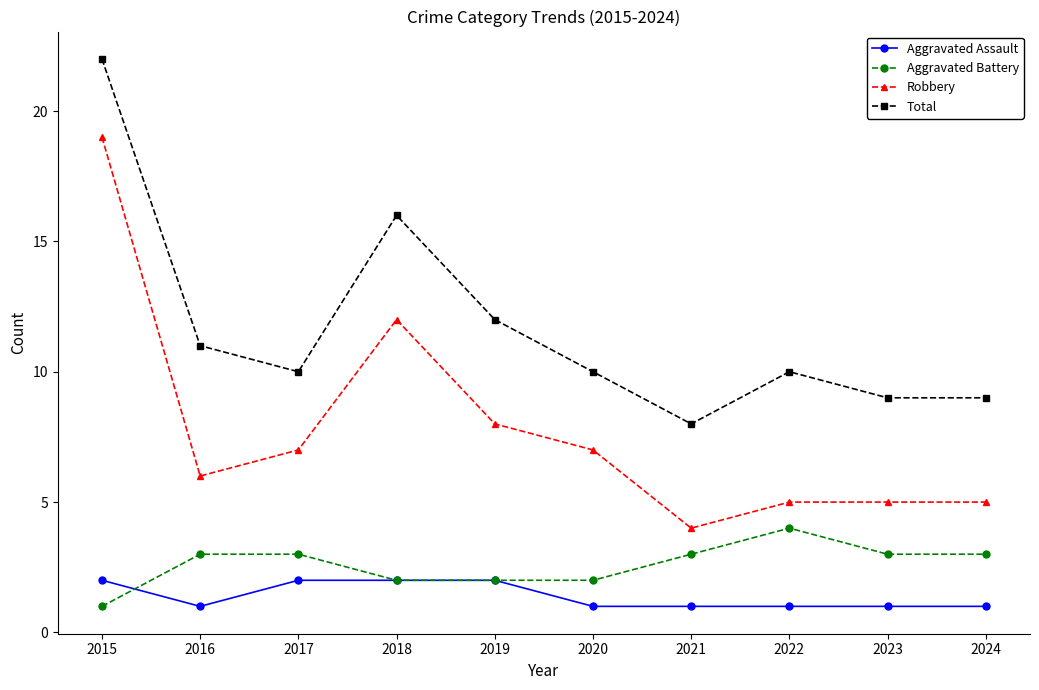

What is the difference between the maximum and minimum values in the Aggravated Battery series?

3